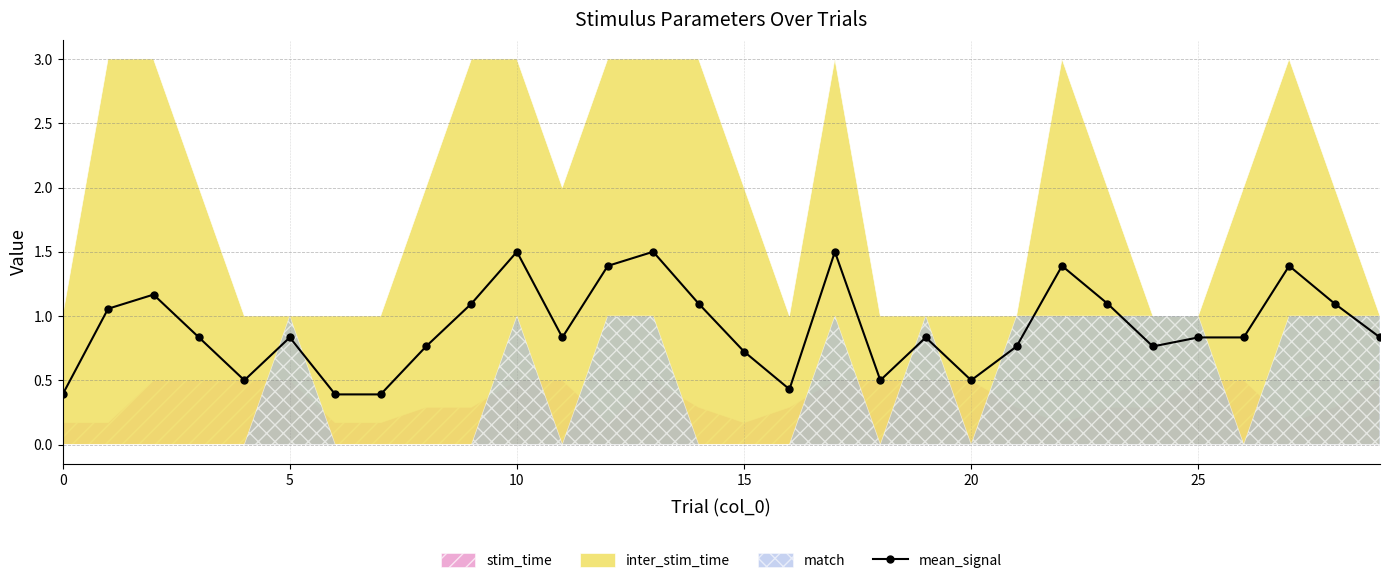

True or false: the data shows 0.8 at 29.

True